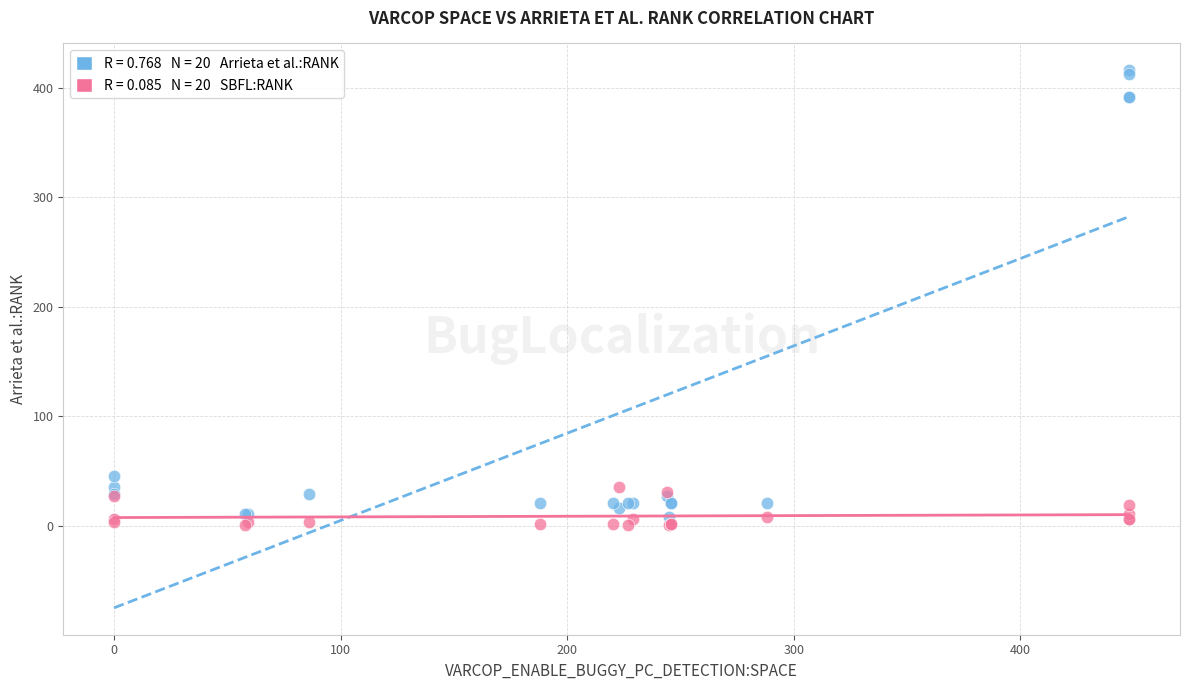

Across all series, what Y value is closest to 208?

45